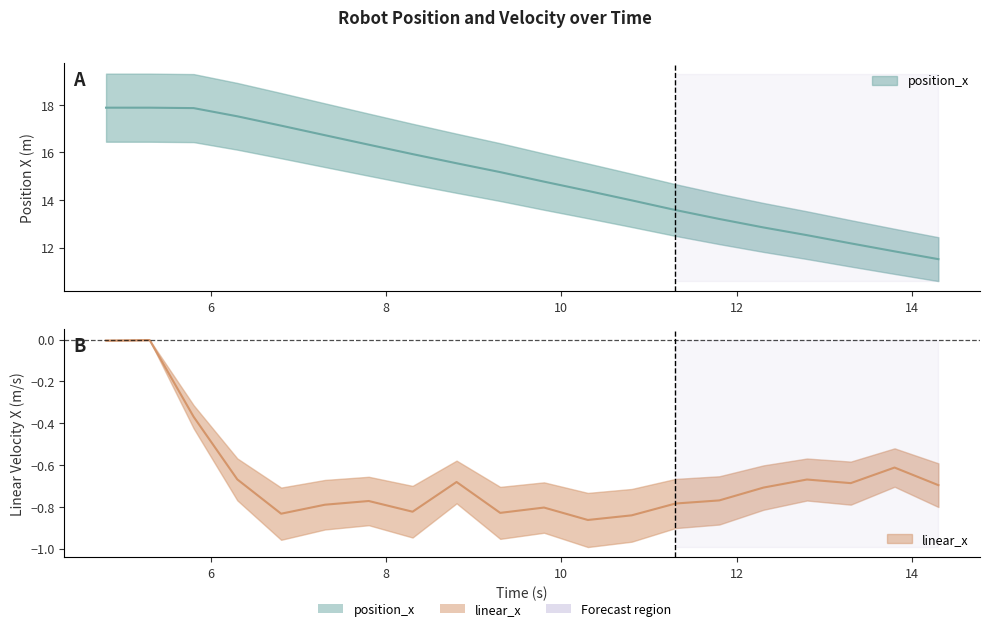

Is this an area chart (filled region under the line)?

No